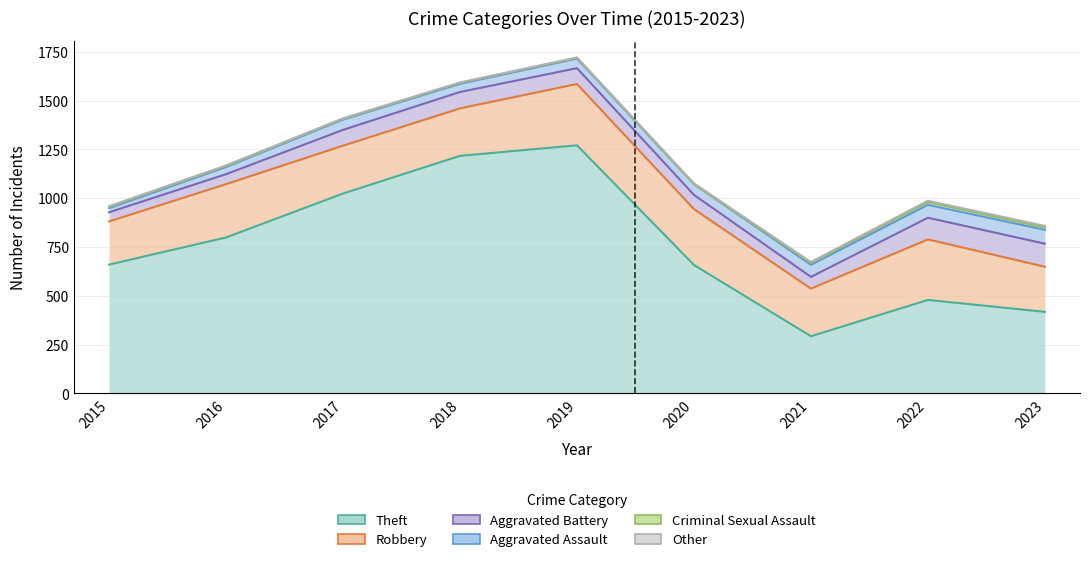

In Theft, how many points are lower than both neighbors (excluding endpoints)?

1